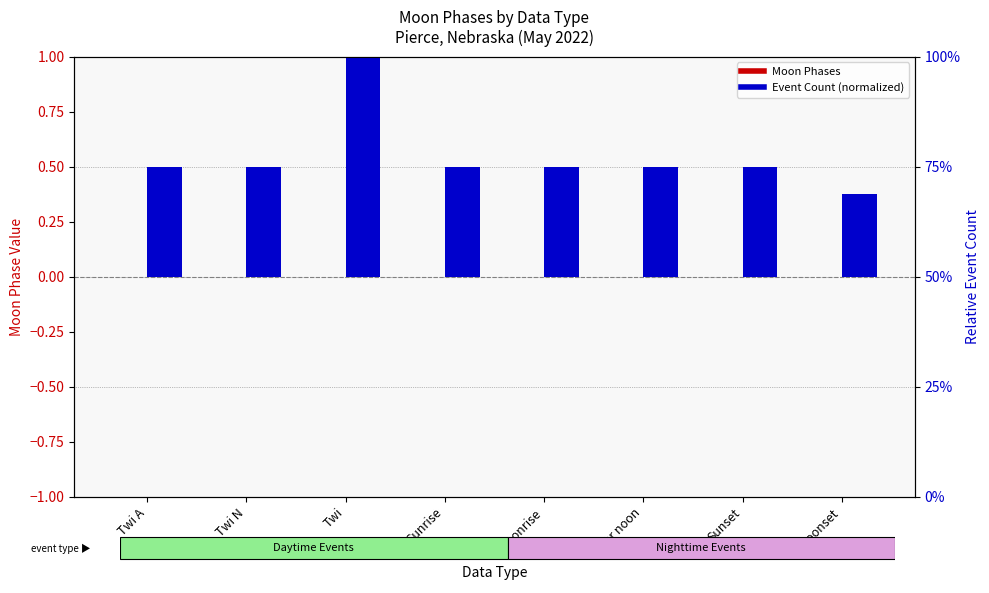

Which series changed the most between Twi N and Sunrise?

Moon Phases